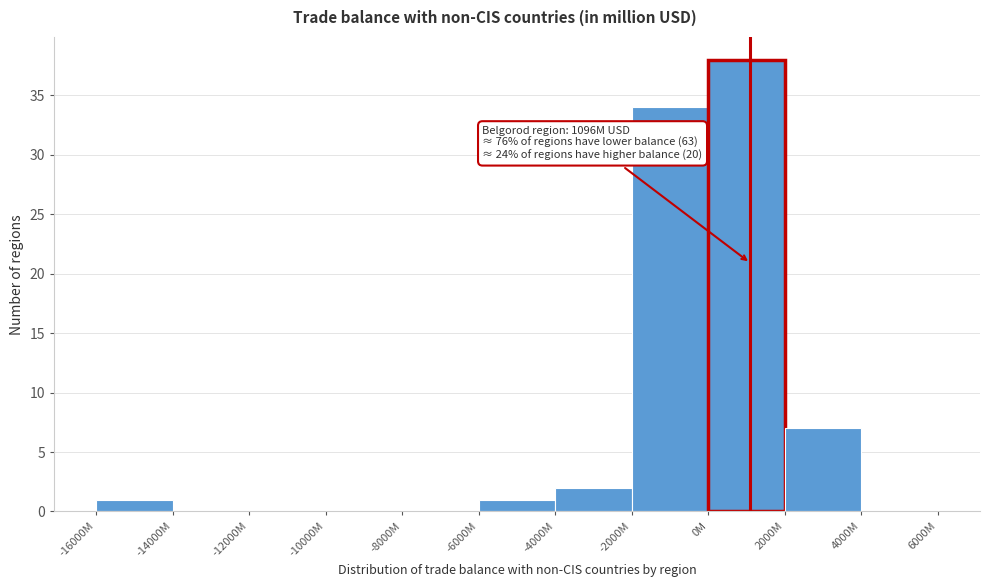

Reading right to left, what are all the values shown in this chart?

4000M=0	2000M=7	0M=38	-2000M=34	-4000M=2	-6000M=1	-8000M=0	-10000M=0	-12000M=0	-14000M=0	-16000M=1